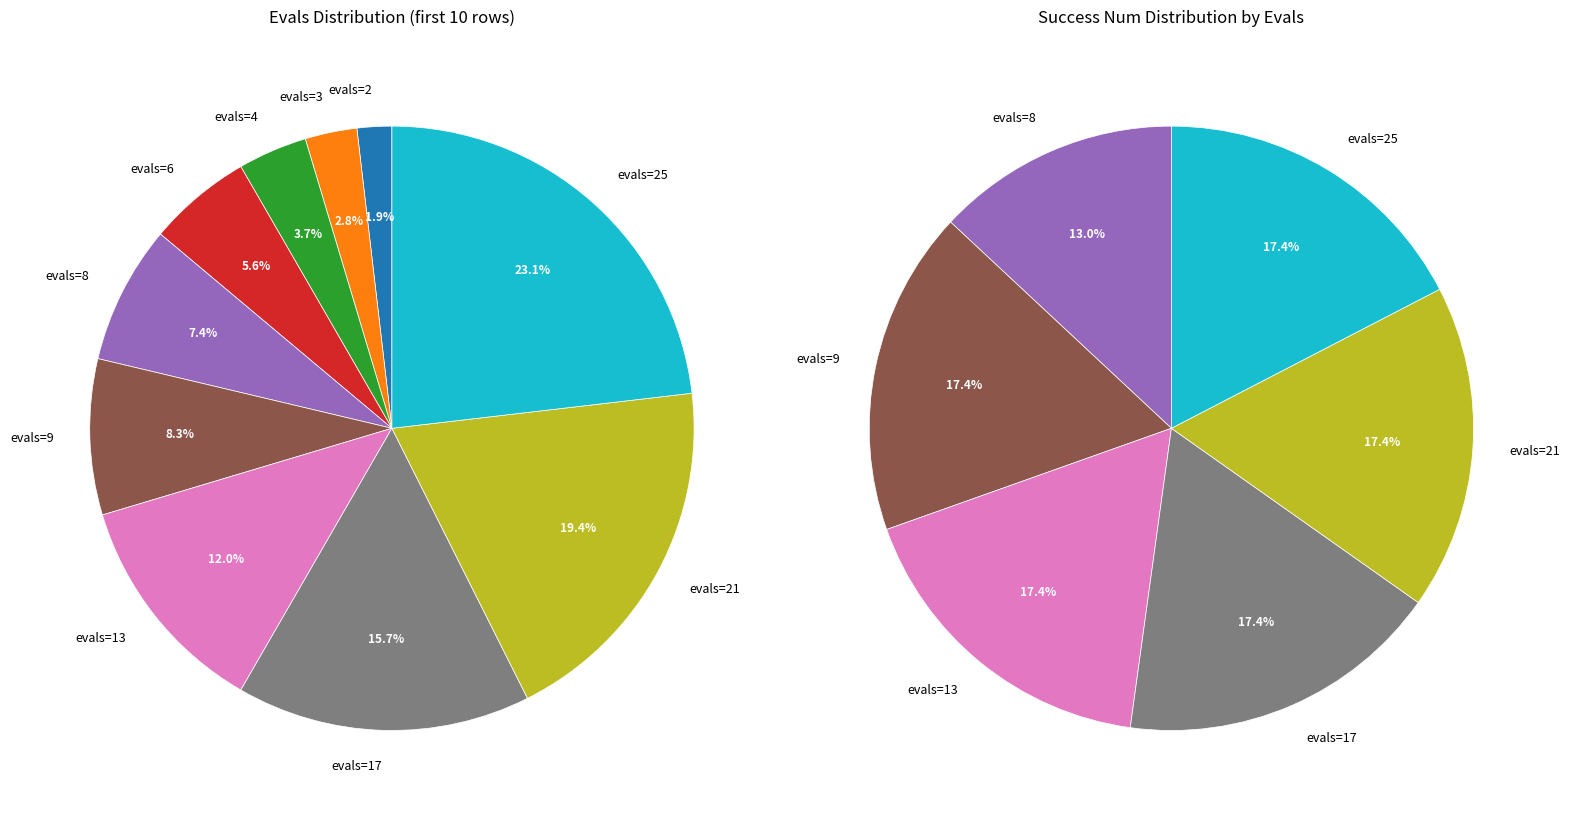

What is the total percentage of evals=17 and evals=4?

19.4%